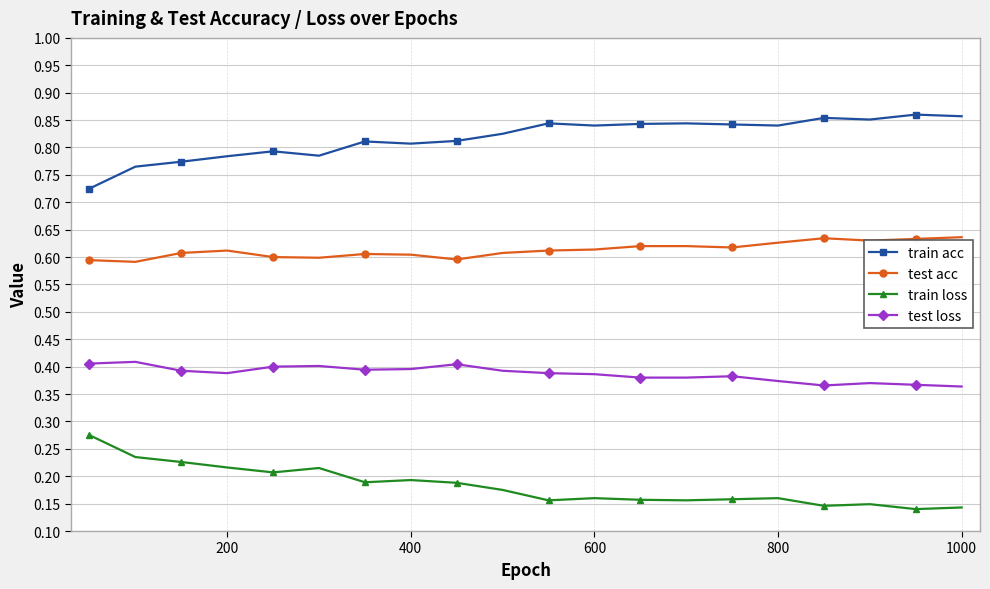

True or false: test acc and train acc intersect in this chart.

False